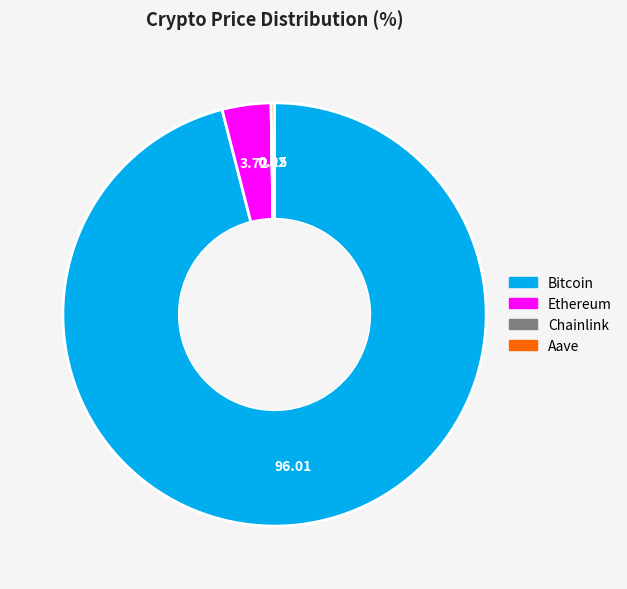

Which category has the biggest portion of the pie?

Bitcoin